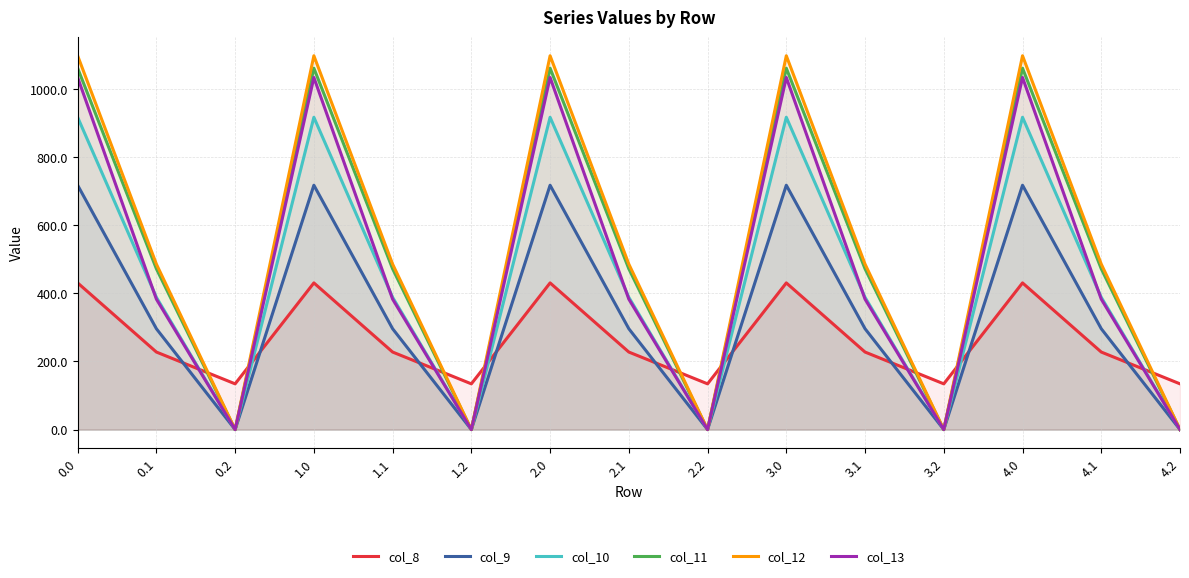

How many distinct data groups are displayed?

6